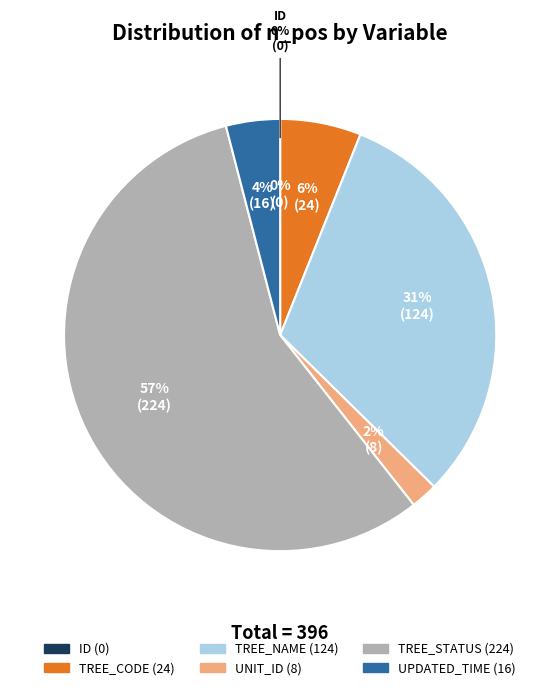

Do UPDATED_TIME and TREE_CODE together represent more than half of the pie?

No